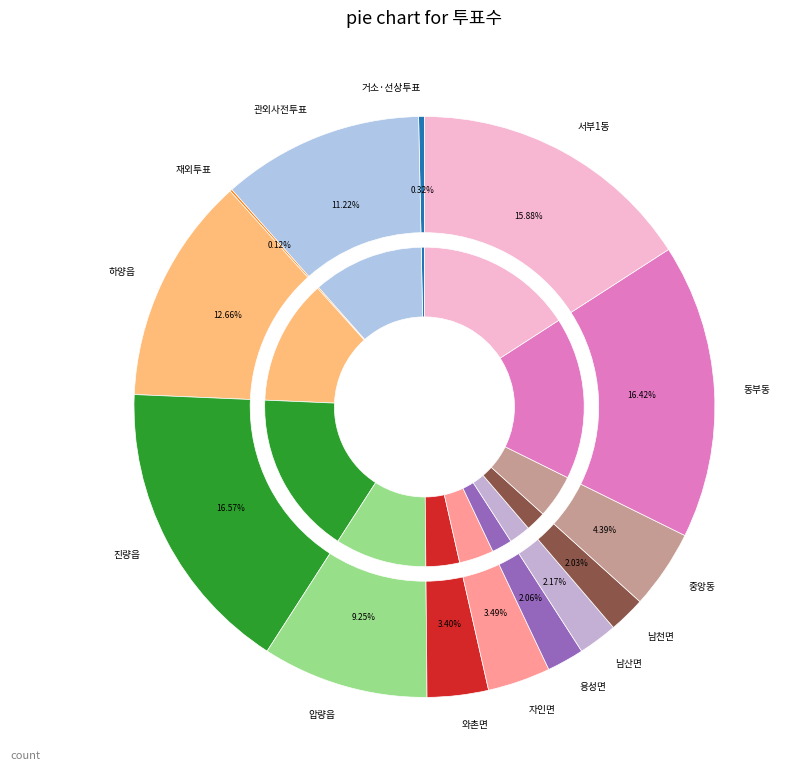

To the nearest percent, what is the difference between the largest and smallest slice percentages?

16%